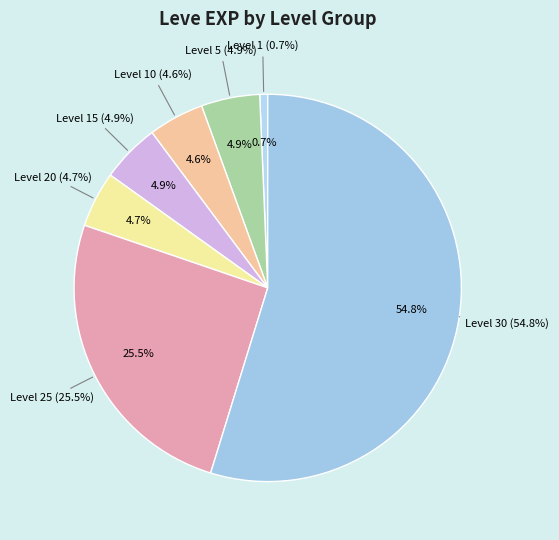

Which slice is the smallest?

Level 1